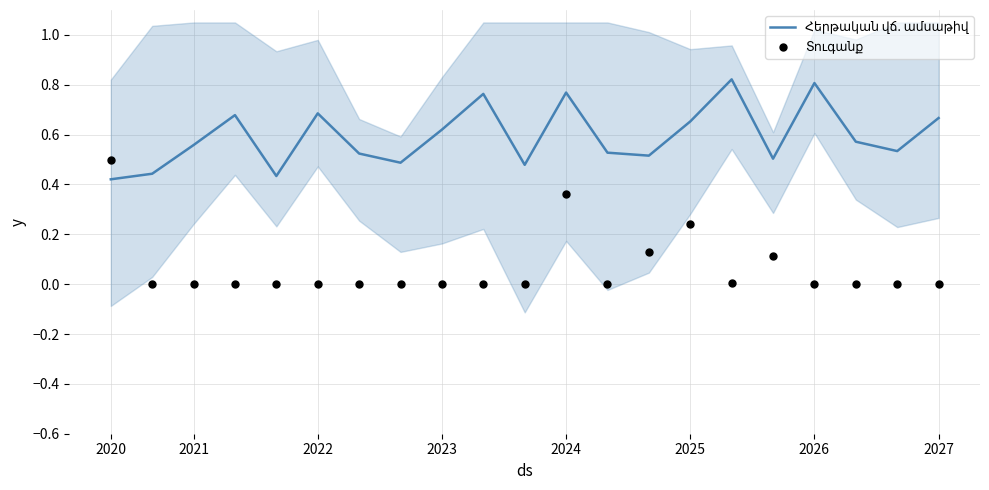

Which series has the widest spread of Y values?

Տուգանք